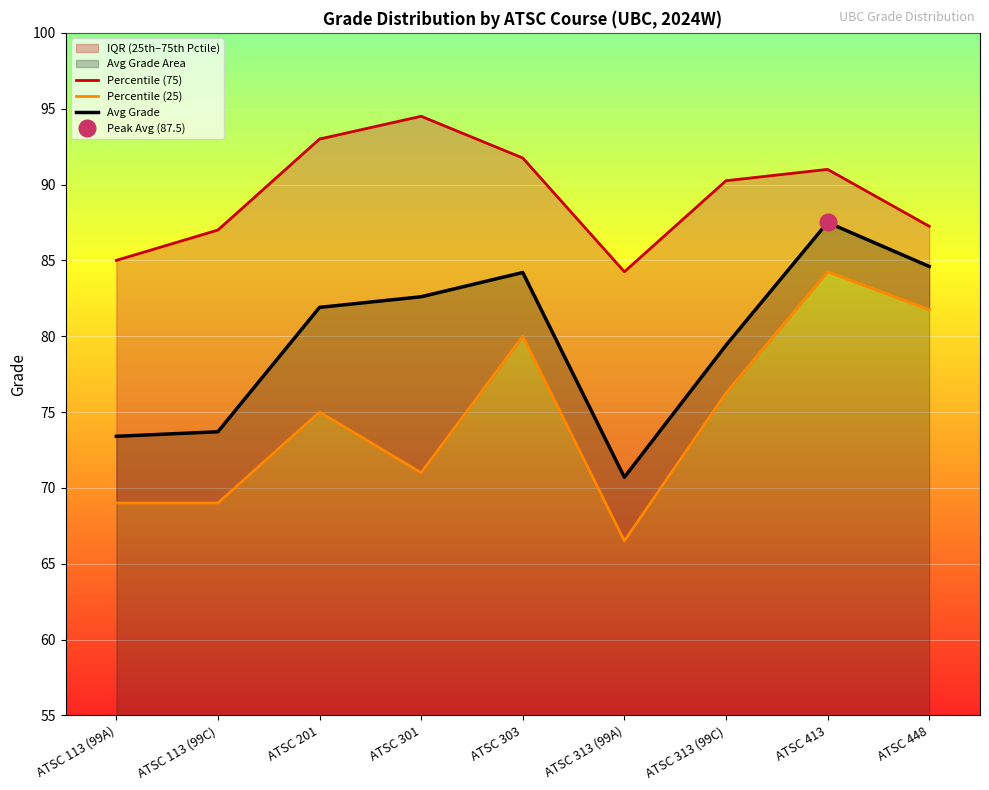

The value of Percentile (75) at ATSC 413 is 91.0. True or false?

True